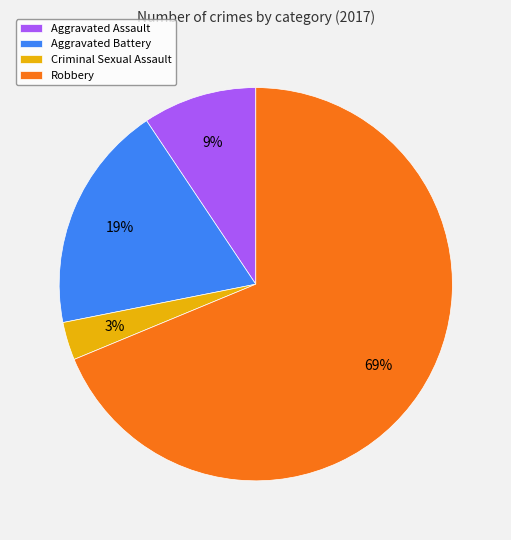

To the nearest percent, what portion does Aggravated Assault represent?

9%